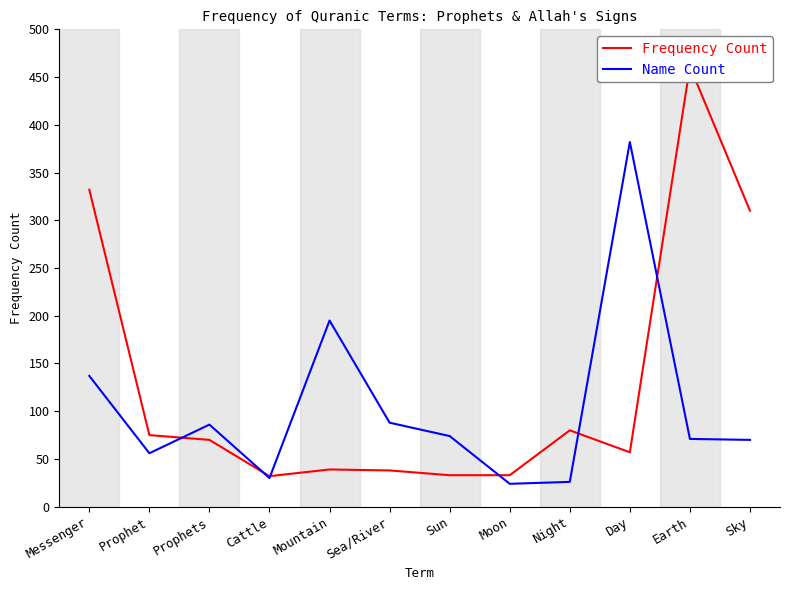

What is the lowest value of the Frequency Count series?

32